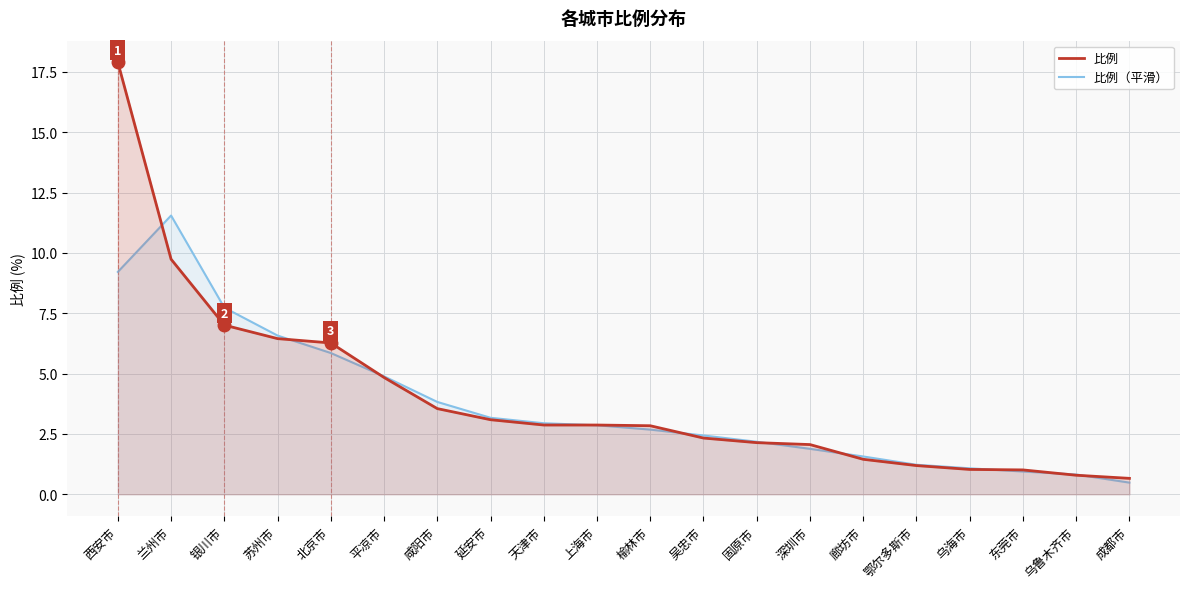

Where do 比例（平滑） and 比例 first cross each other?

西安市 and 兰州市